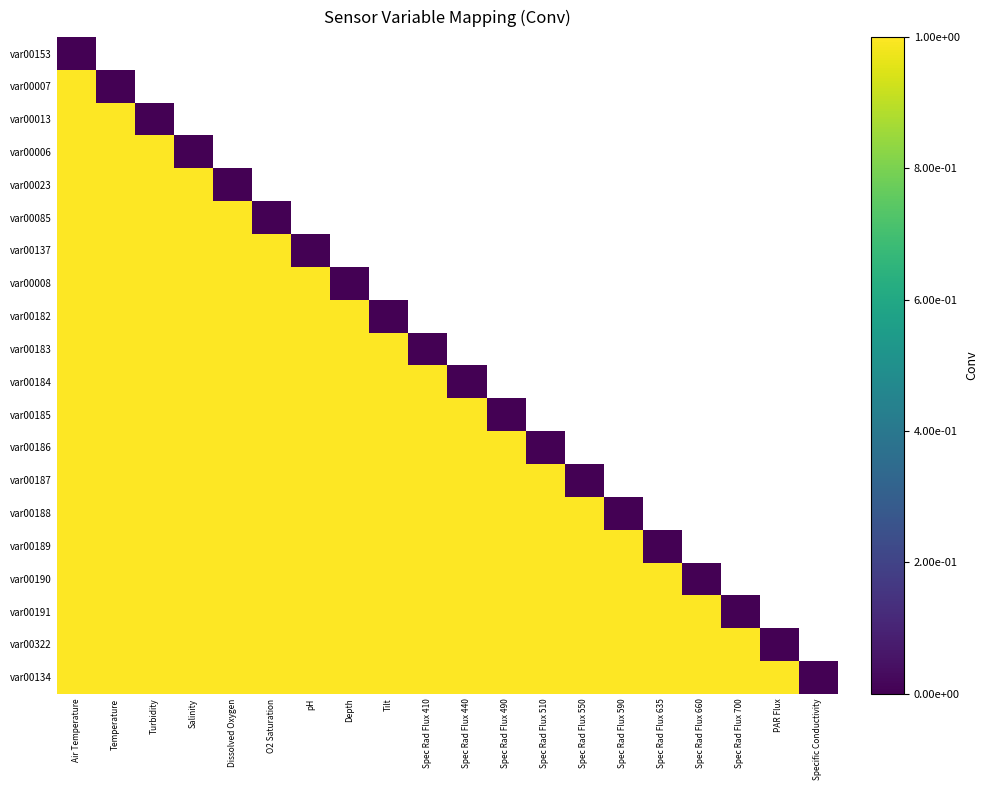

Rank the series by their maximum value, from highest to lowest.

var00007, var00013, var00006, var00023, var00085, var00137, var00008, var00182, var00183, var00184, var00185, var00186, var00187, var00188, var00189, var00190, var00191, var00322, var00134, var00153